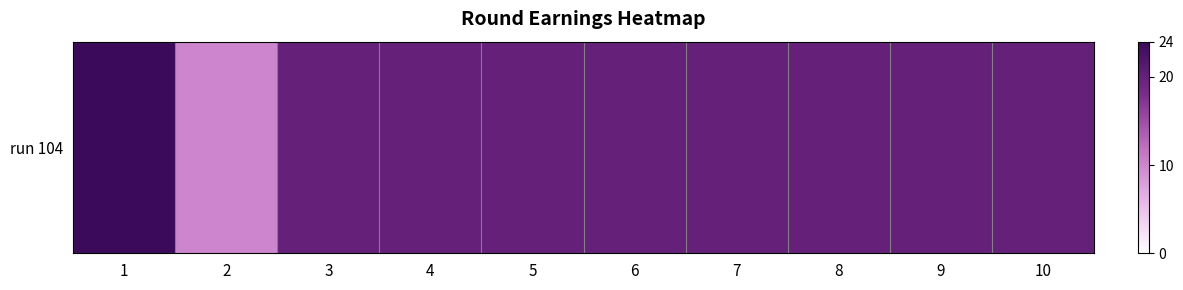

Rank the categories by value from lowest to highest.

2, 3, 4, 5, 6, 7, 8, 9, 10, 1